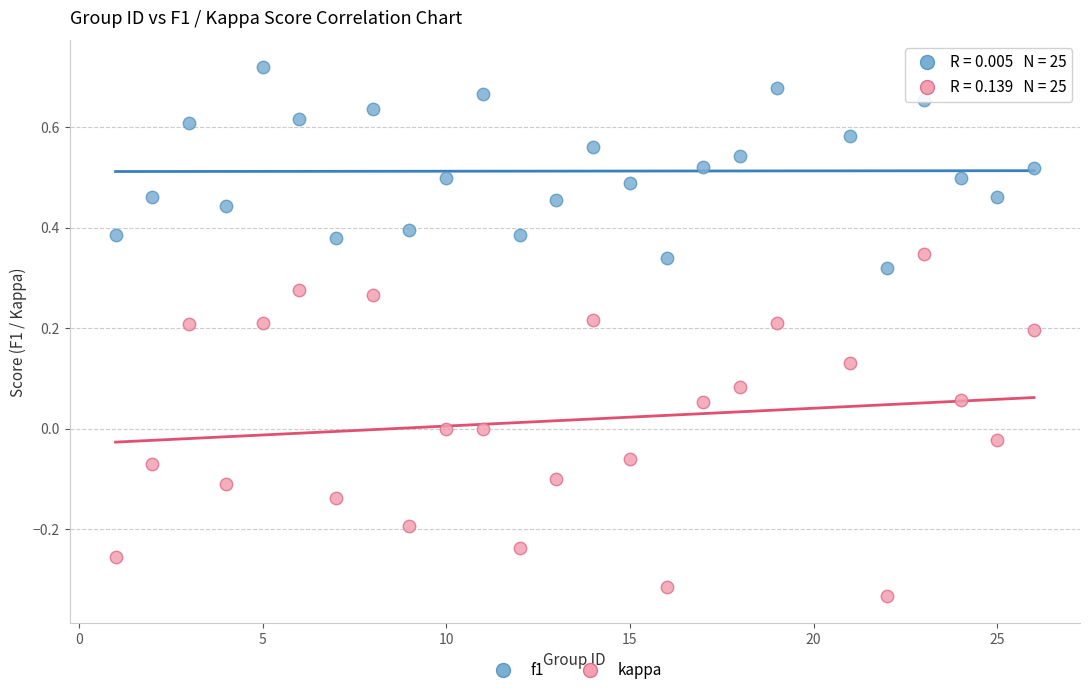

Across all data points, what is the range of Y values (max minus min)?

1.1